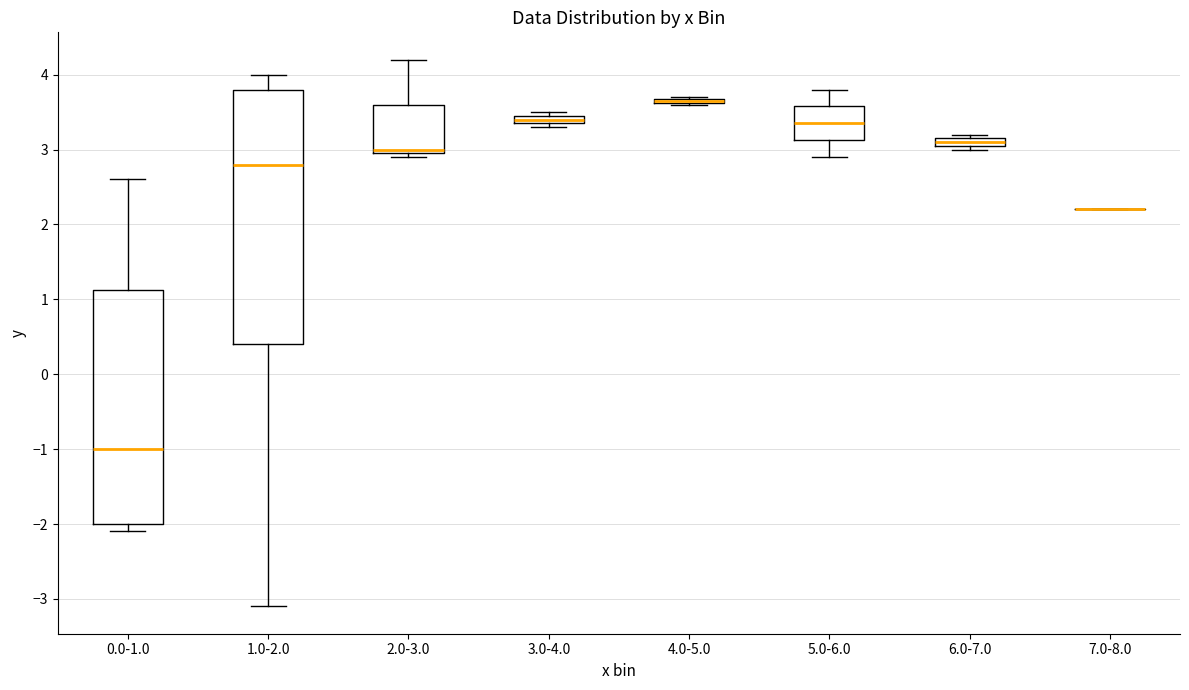

Where is the lower edge of the box for 3.0-4.0 on the y-axis? The values are not printed on the chart, so give them approximately, as read against the axis.

3.4